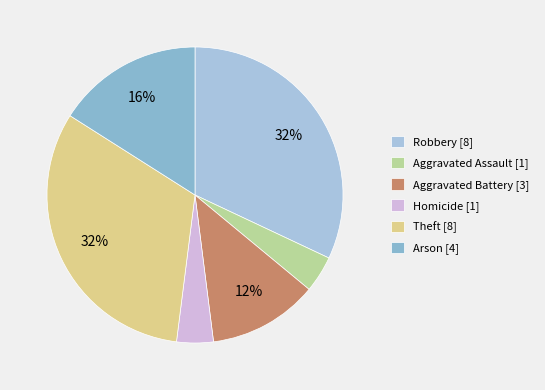

What percentage is the Aggravated Assault slice, to the nearest percent?

4%